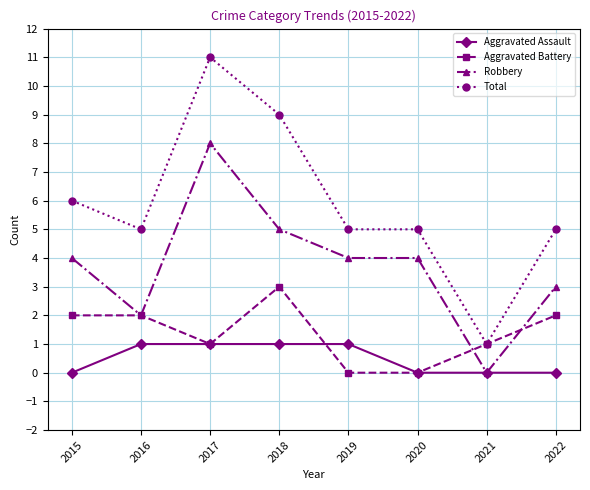

At 2022, list the series in order from smallest to largest.

Aggravated Assault, Aggravated Battery, Robbery, Total